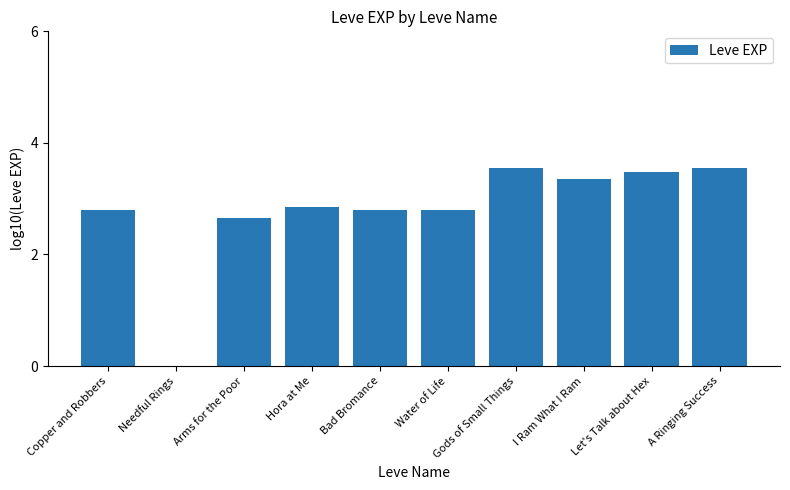

What is the approximate value at Gods of Small Things?

3.6